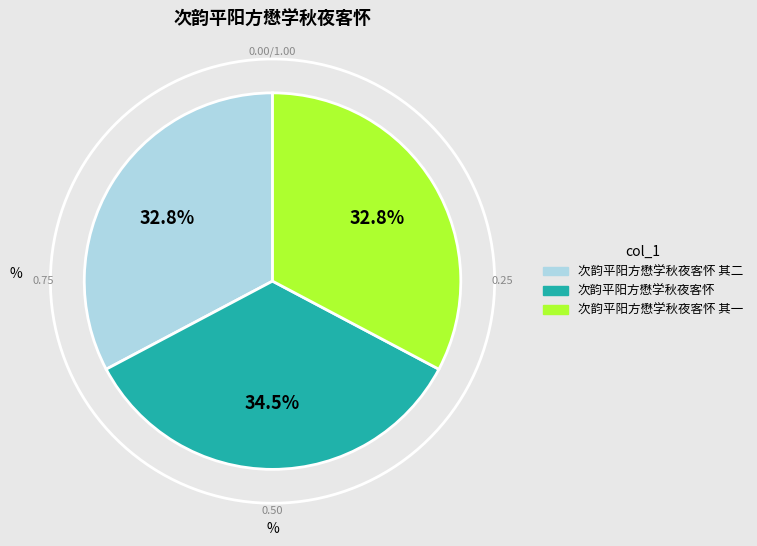

To the nearest percent, what percentage of the pie is 次韵平阳方懋学秋夜客怀 其一?

33%